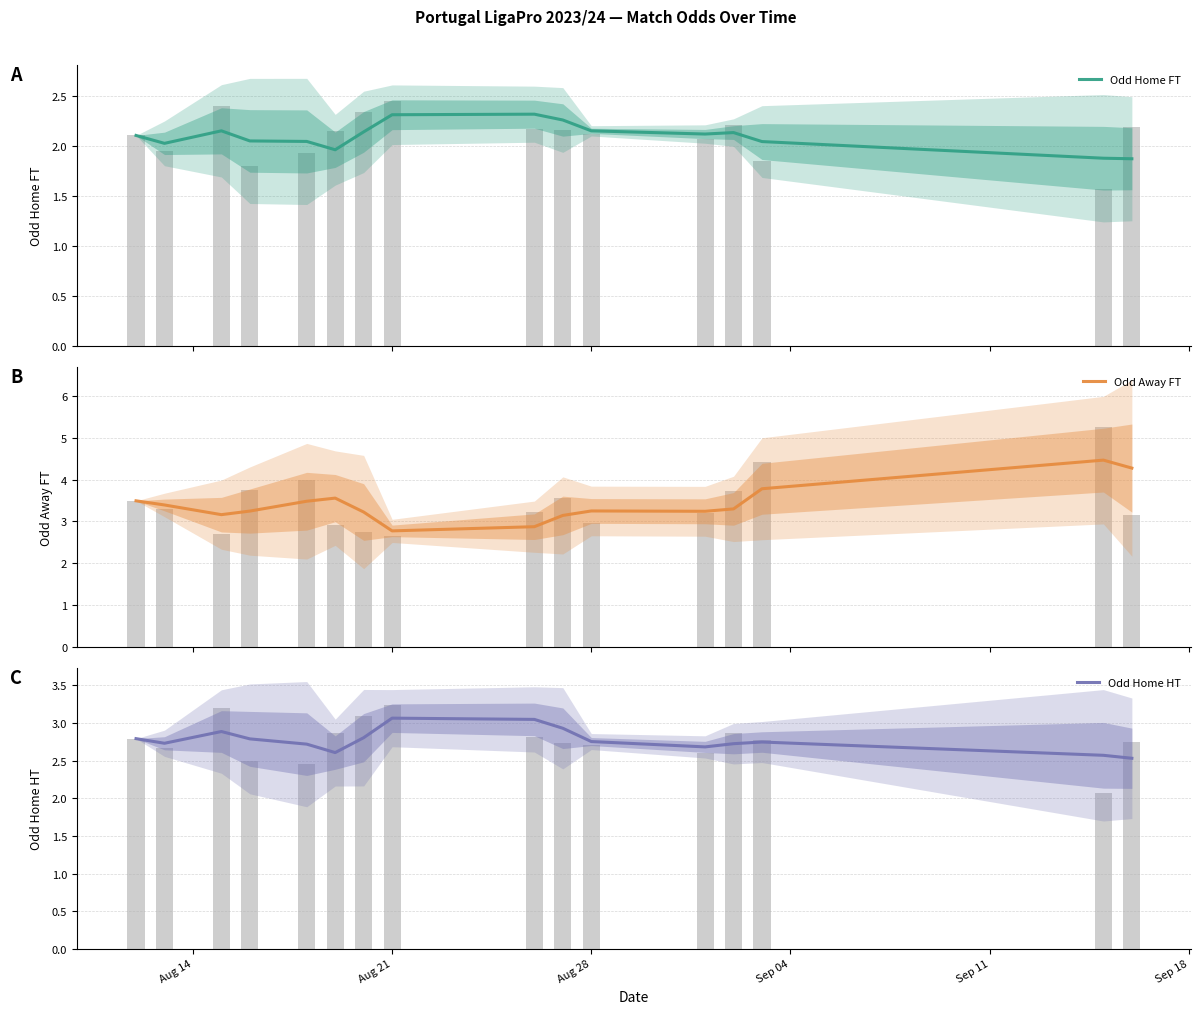

What is the difference between the maximum and minimum values in the Odd Away FT series?

1.7